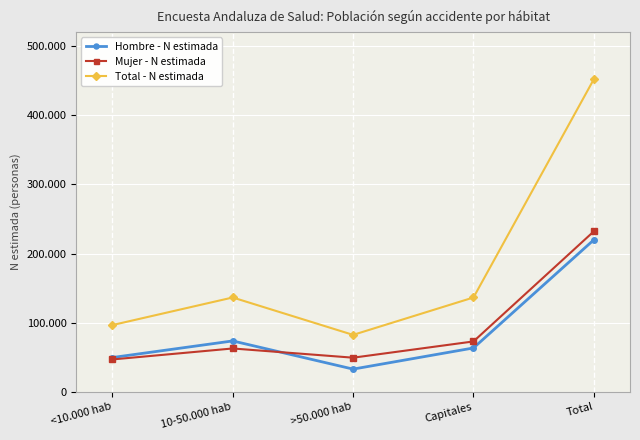

What is the minimum value shown in the chart?

32972